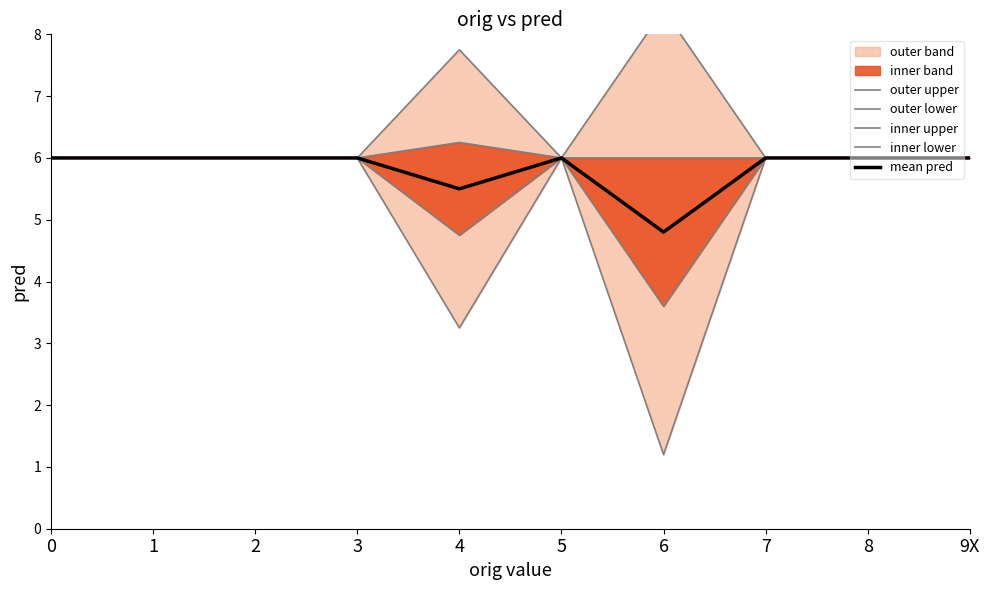

What is the label of the 5th point from the left?

4